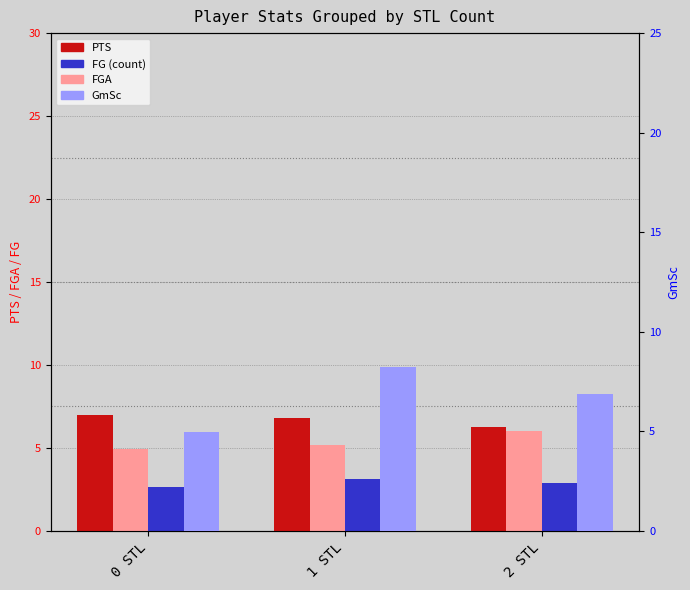

What is the label of the 2nd bar from the left?

1 STL